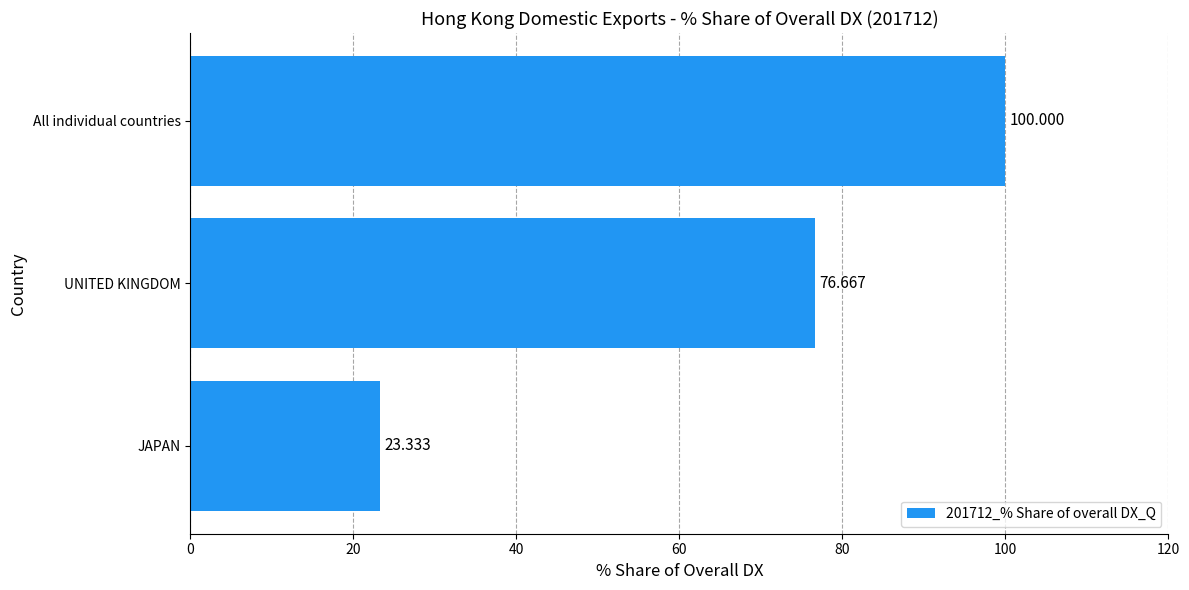

Where is the data nearest to the value 61?

UNITED KINGDOM